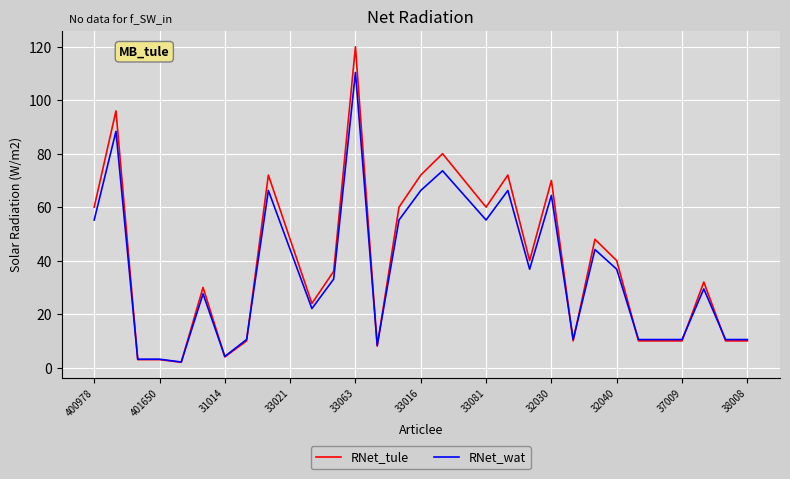

What is the highest value of the RNet_wat series?

110.4